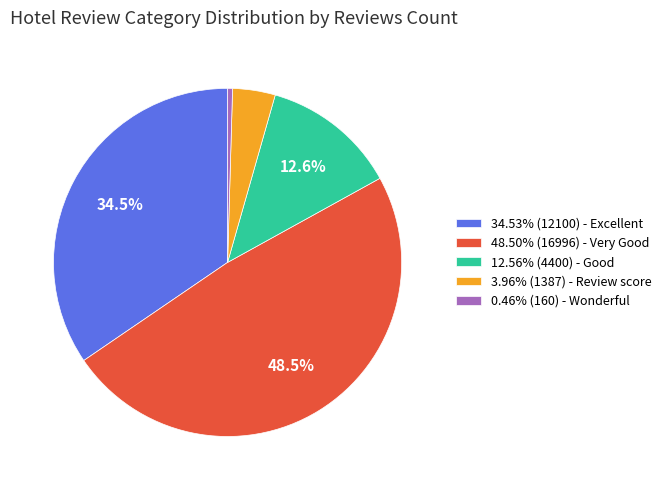

Is 34.53% (12100) - Excellent the majority of the pie?

No